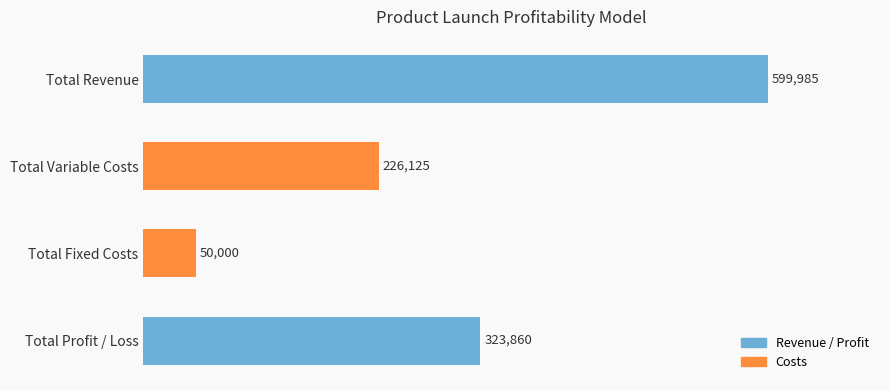

How many values are below 323860?

2